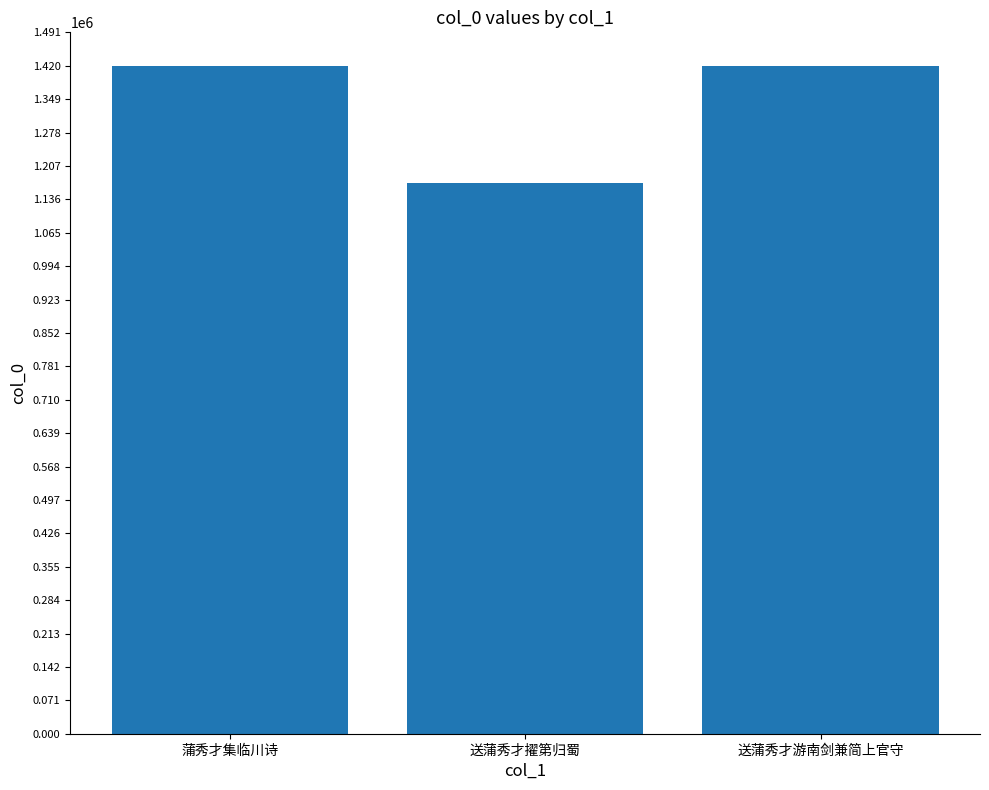

What is the difference between the values at 蒲秀才集临川诗 and 送蒲秀才游南剑兼简上官守?

15